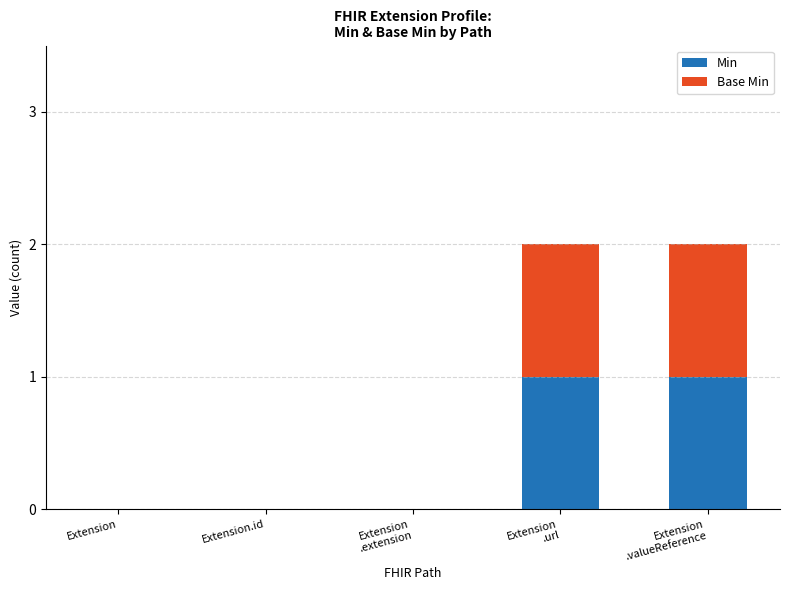

The Min series shows 0 at Extension. True or false?

True